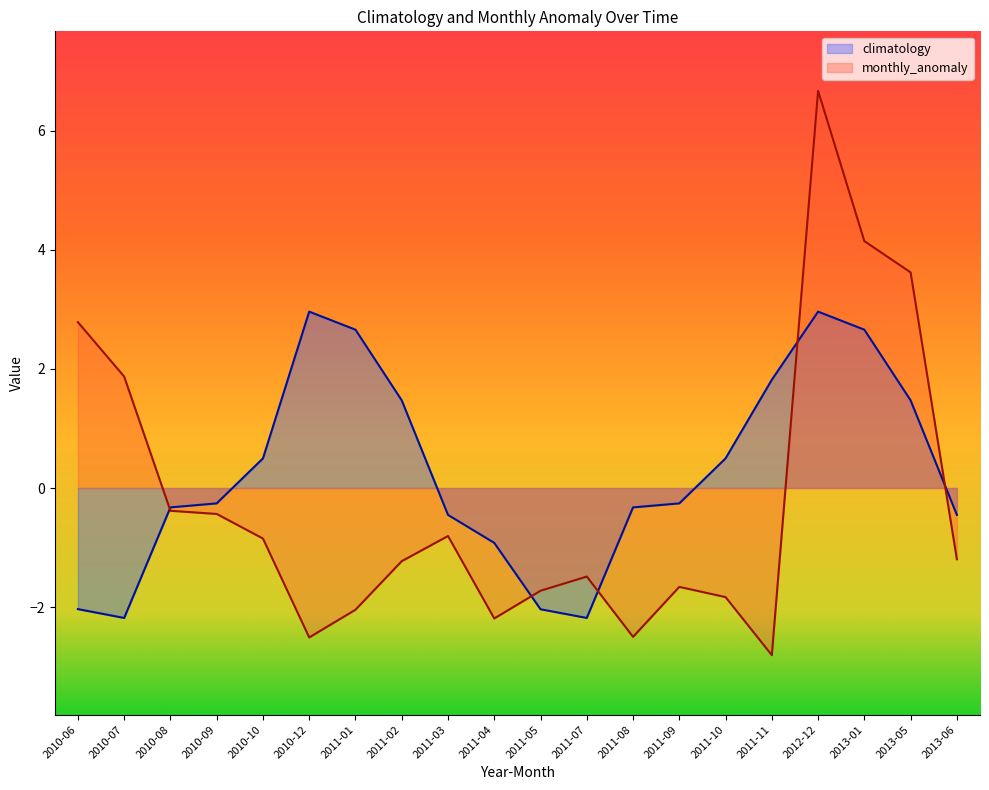

How many intersections are there between monthly_anomaly and climatology?

5